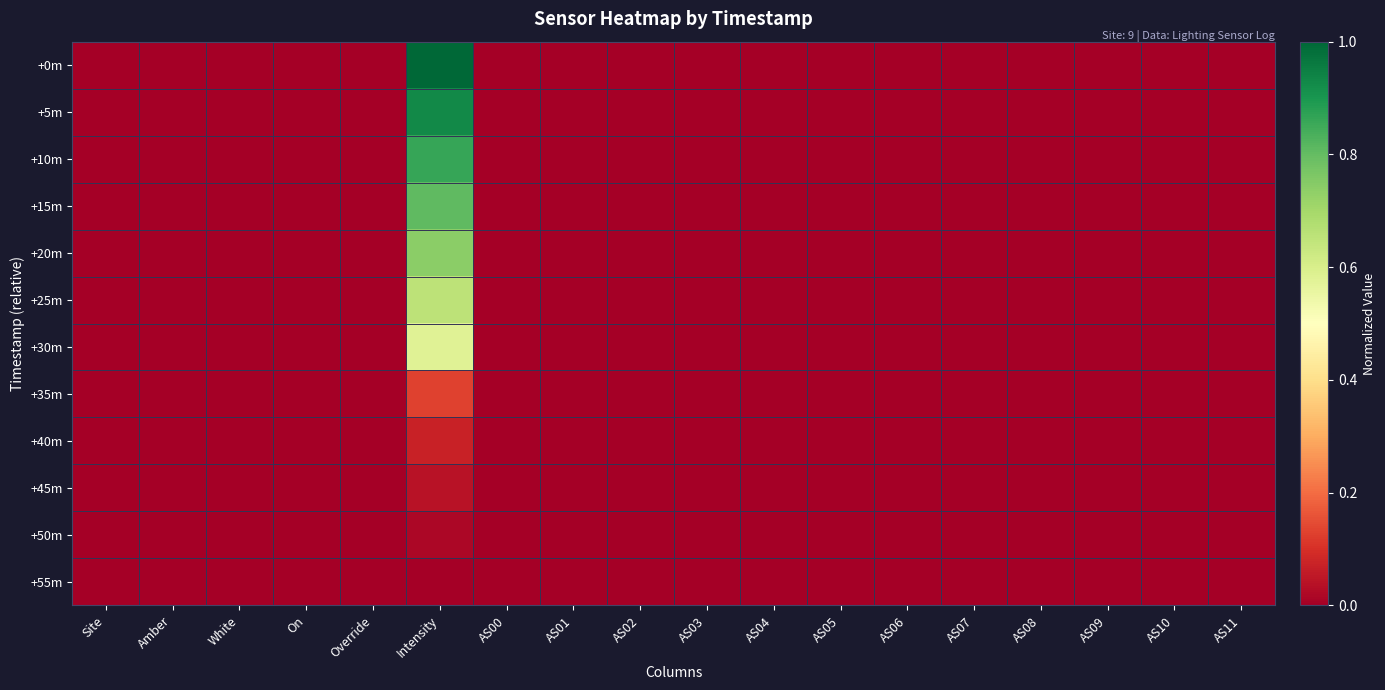

Reading left to right, transcribe all the data shown in this chart.

+0m: Site=0.0	Amber=0.0	White=0.0	On=0.0	Override=0.0	Intensity=1.0	AS00=0.0	AS01=0.0	AS02=0.0	AS03=0.0	AS04=0.0	AS05=0.0	AS06=0.0	AS07=0.0	AS08=0.0	AS09=0.0	AS10=0.0	AS11=0.0
+5m: Site=0.0	Amber=0.0	White=0.0	On=0.0	Override=0.0	Intensity=0.9	AS00=0.0	AS01=0.0	AS02=0.0	AS03=0.0	AS04=0.0	AS05=0.0	AS06=0.0	AS07=0.0	AS08=0.0	AS09=0.0	AS10=0.0	AS11=0.0
+10m: Site=0.0	Amber=0.0	White=0.0	On=0.0	Override=0.0	Intensity=0.9	AS00=0.0	AS01=0.0	AS02=0.0	AS03=0.0	AS04=0.0	AS05=0.0	AS06=0.0	AS07=0.0	AS08=0.0	AS09=0.0	AS10=0.0	AS11=0.0
+15m: Site=0.0	Amber=0.0	White=0.0	On=0.0	Override=0.0	Intensity=0.8	AS00=0.0	AS01=0.0	AS02=0.0	AS03=0.0	AS04=0.0	AS05=0.0	AS06=0.0	AS07=0.0	AS08=0.0	AS09=0.0	AS10=0.0	AS11=0.0
+20m: Site=0.0	Amber=0.0	White=0.0	On=0.0	Override=0.0	Intensity=0.7	AS00=0.0	AS01=0.0	AS02=0.0	AS03=0.0	AS04=0.0	AS05=0.0	AS06=0.0	AS07=0.0	AS08=0.0	AS09=0.0	AS10=0.0	AS11=0.0
+25m: Site=0.0	Amber=0.0	White=0.0	On=0.0	Override=0.0	Intensity=0.7	AS00=0.0	AS01=0.0	AS02=0.0	AS03=0.0	AS04=0.0	AS05=0.0	AS06=0.0	AS07=0.0	AS08=0.0	AS09=0.0	AS10=0.0	AS11=0.0
+30m: Site=0.0	Amber=0.0	White=0.0	On=0.0	Override=0.0	Intensity=0.6	AS00=0.0	AS01=0.0	AS02=0.0	AS03=0.0	AS04=0.0	AS05=0.0	AS06=0.0	AS07=0.0	AS08=0.0	AS09=0.0	AS10=0.0	AS11=0.0
+35m: Site=0.0	Amber=0.0	White=0.0	On=0.0	Override=0.0	Intensity=0.1	AS00=0.0	AS01=0.0	AS02=0.0	AS03=0.0	AS04=0.0	AS05=0.0	AS06=0.0	AS07=0.0	AS08=0.0	AS09=0.0	AS10=0.0	AS11=0.0
+40m: Site=0.0	Amber=0.0	White=0.0	On=0.0	Override=0.0	Intensity=0.1	AS00=0.0	AS01=0.0	AS02=0.0	AS03=0.0	AS04=0.0	AS05=0.0	AS06=0.0	AS07=0.0	AS08=0.0	AS09=0.0	AS10=0.0	AS11=0.0
+45m: Site=0.0	Amber=0.0	White=0.0	On=0.0	Override=0.0	Intensity=0.0	AS00=0.0	AS01=0.0	AS02=0.0	AS03=0.0	AS04=0.0	AS05=0.0	AS06=0.0	AS07=0.0	AS08=0.0	AS09=0.0	AS10=0.0	AS11=0.0
+50m: Site=0.0	Amber=0.0	White=0.0	On=0.0	Override=0.0	Intensity=0.0	AS00=0.0	AS01=0.0	AS02=0.0	AS03=0.0	AS04=0.0	AS05=0.0	AS06=0.0	AS07=0.0	AS08=0.0	AS09=0.0	AS10=0.0	AS11=0.0
+55m: Site=0.0	Amber=0.0	White=0.0	On=0.0	Override=0.0	Intensity=0.0	AS00=0.0	AS01=0.0	AS02=0.0	AS03=0.0	AS04=0.0	AS05=0.0	AS06=0.0	AS07=0.0	AS08=0.0	AS09=0.0	AS10=0.0	AS11=0.0